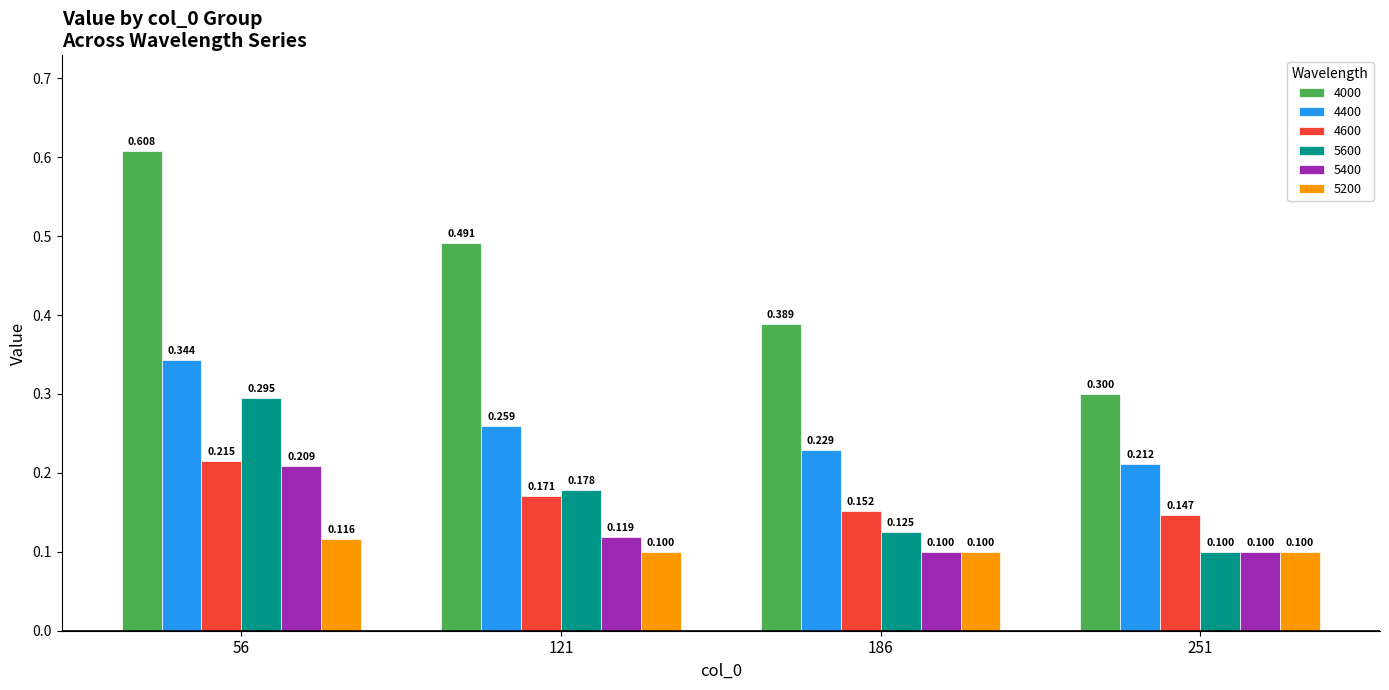

Where is 4400 nearest to the value 0?

251